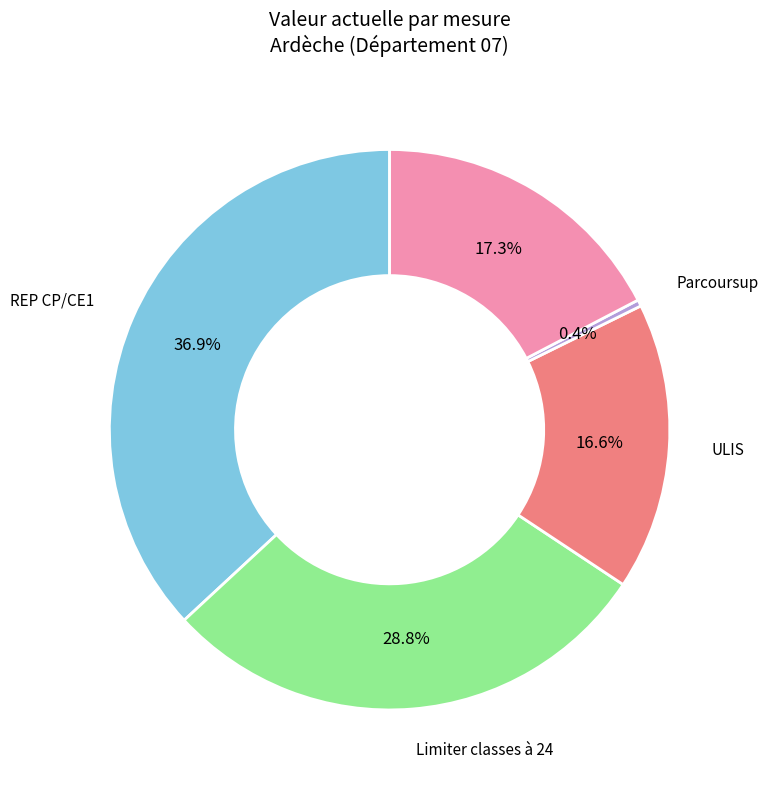

Is there a majority slice in this chart?

No